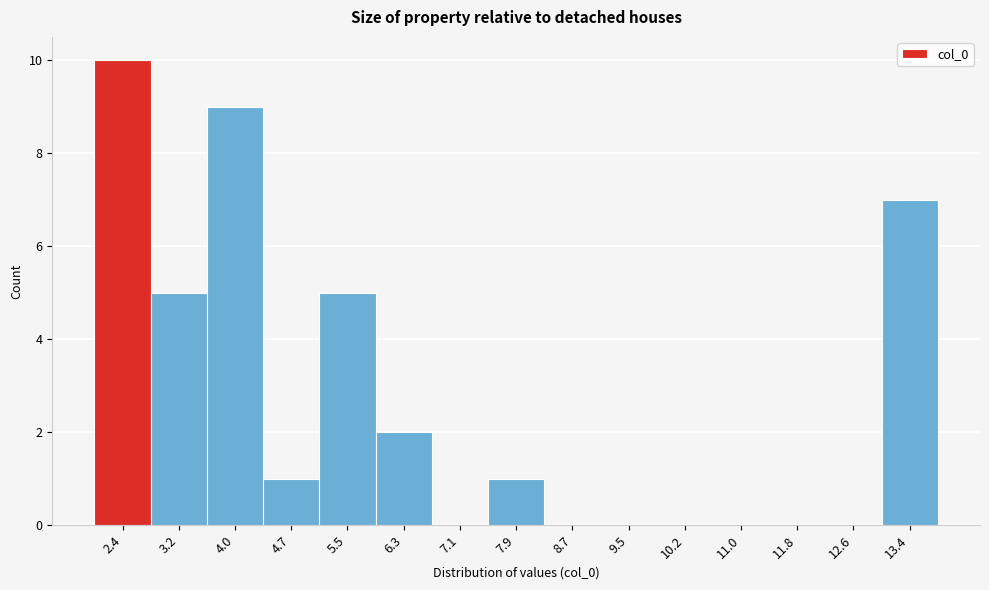

Reading left to right, list every bar in this chart as the range it spans on the x-axis followed by its height. Neither the bar edges nor the heights are printed on the chart, so give them approximately, as read against the axes.

2.0 to 2.8: 10
2.8 to 3.6: 5
3.6 to 4.4: 9
4.4 to 5.1: 1
5.1 to 5.9: 5
5.9 to 6.7: 2
6.7 to 7.5: 0
7.5 to 8.3: 1
8.3 to 9.1: 0
9.1 to 9.9: 0
9.9 to 10.6: 0
10.6 to 11.4: 0
11.4 to 12.2: 0
12.2 to 13.0: 0
13.0 to 13.8: 7